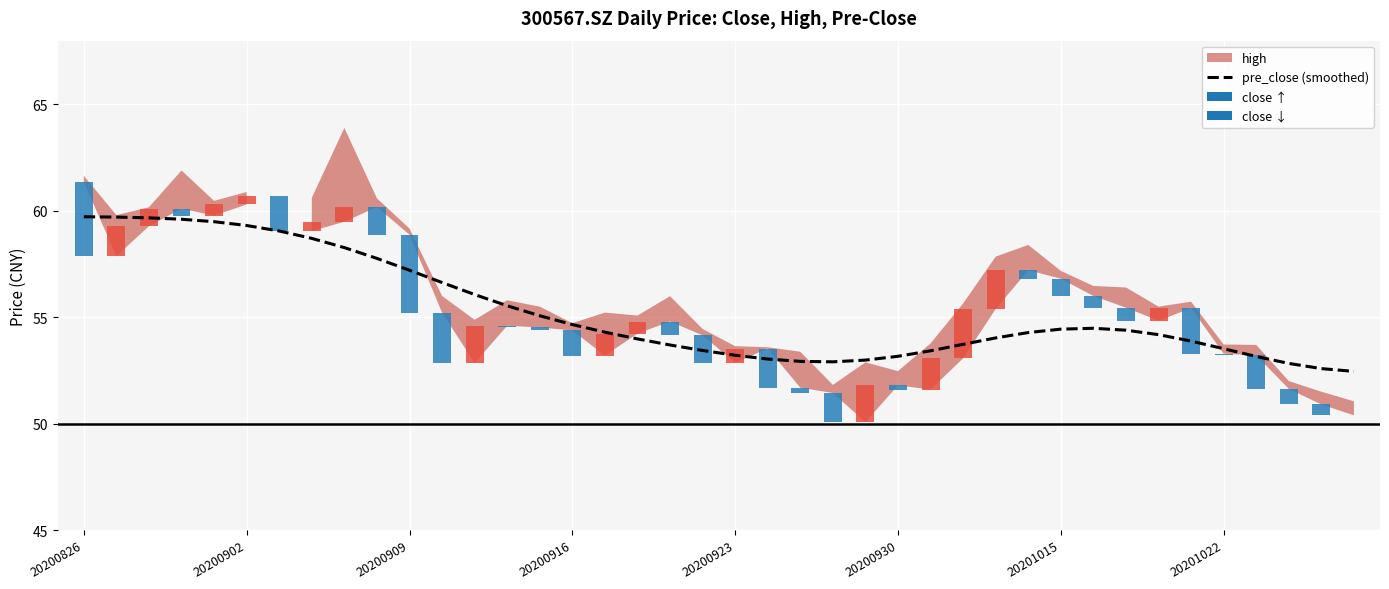

Reading left to right, list all the values displayed in this chart.

59.7	59.7	59.7	59.6	59.5	59.3	59.1	58.7	58.3	57.8	57.2	56.6	56.1	55.5	55.1	54.7	54.3	54.0	53.7	53.4	53.2	53.0	52.9	52.9	53.0	53.2	53.4	53.7	54.0	54.3	54.4	54.5	54.4	54.2	53.9	53.5	53.2	52.8	52.6	52.5